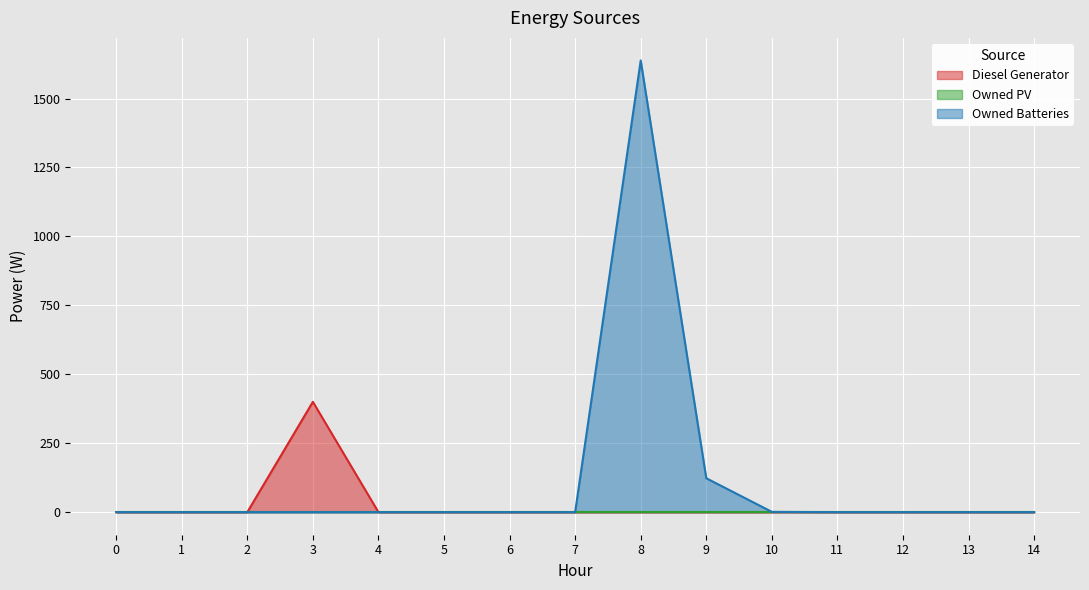

True or false: Owned Batteries and Diesel Generator cross at least once.

False